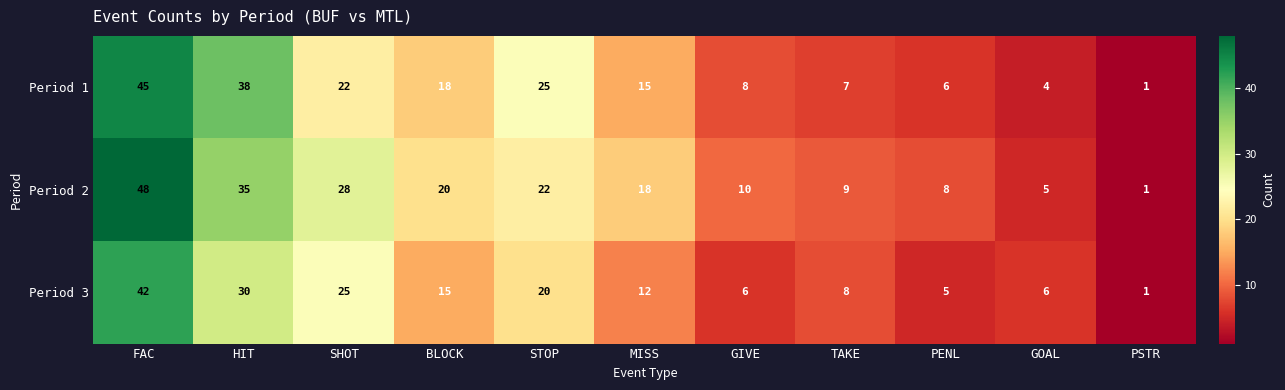

What is the maximum value shown in the chart?

48